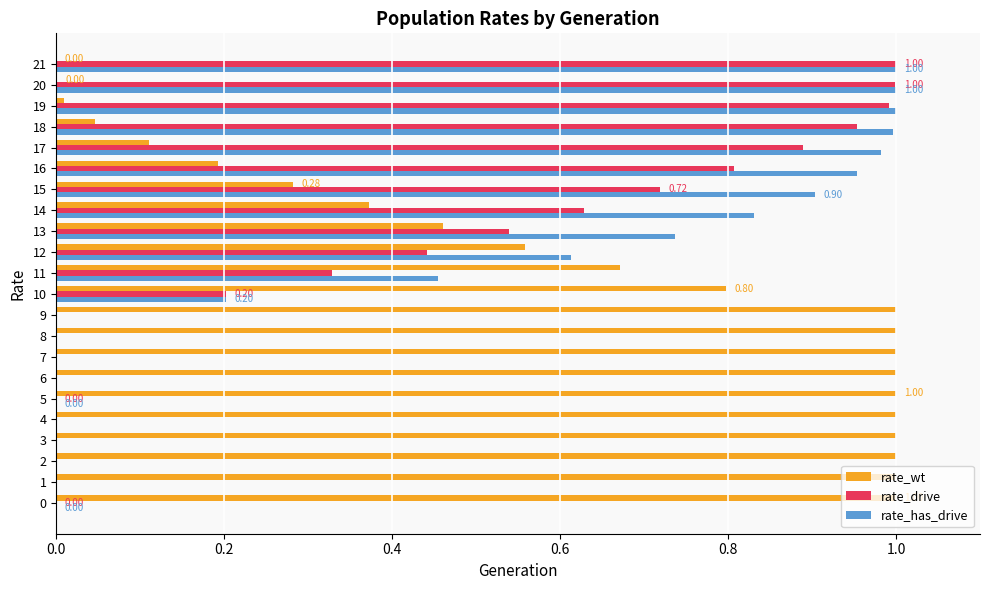

What is the sum of all rate_drive values?

8.5